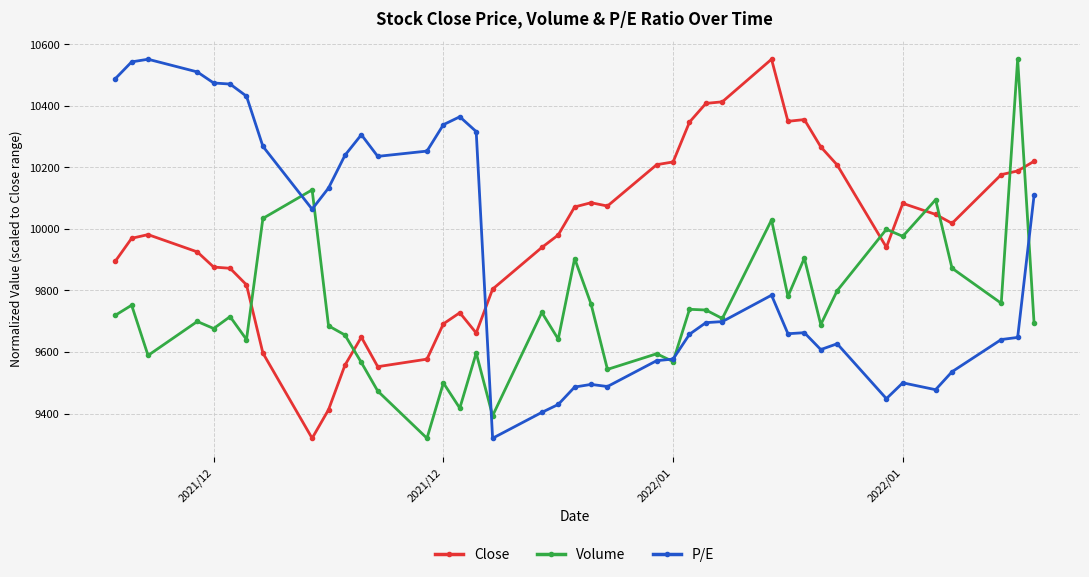

What is the minimum value shown in the chart?

9319.9